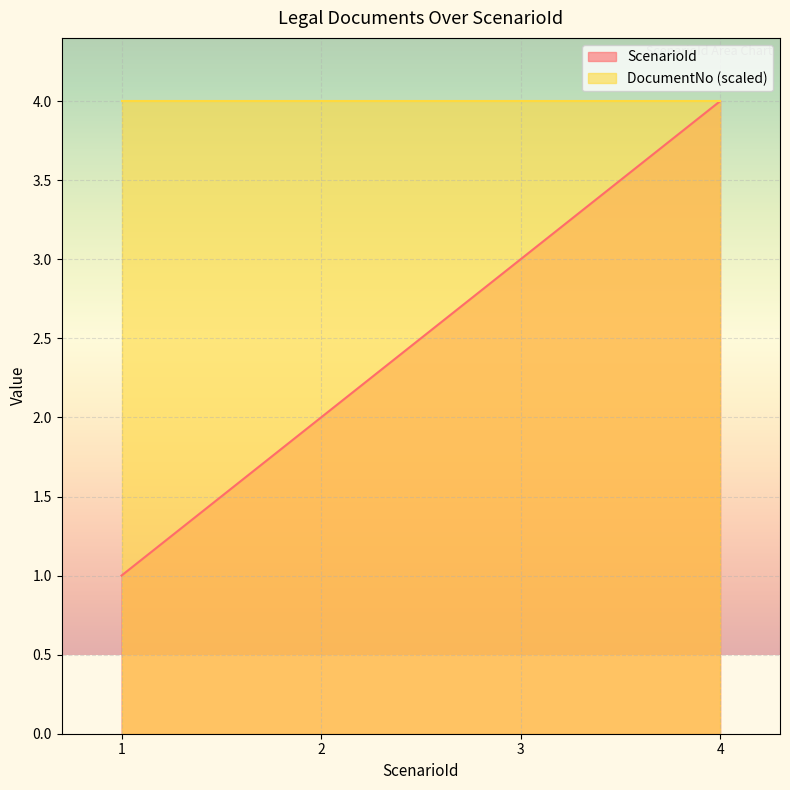

Between 1 and 3, which series saw the biggest shift?

ScenarioId